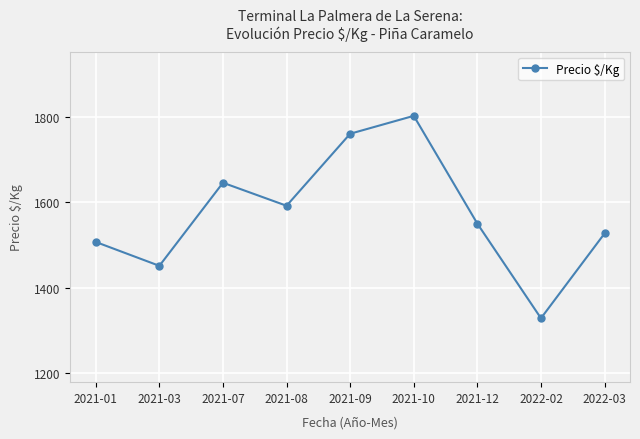

The chart shows a value of 1527 at 2022-03. True or false?

True